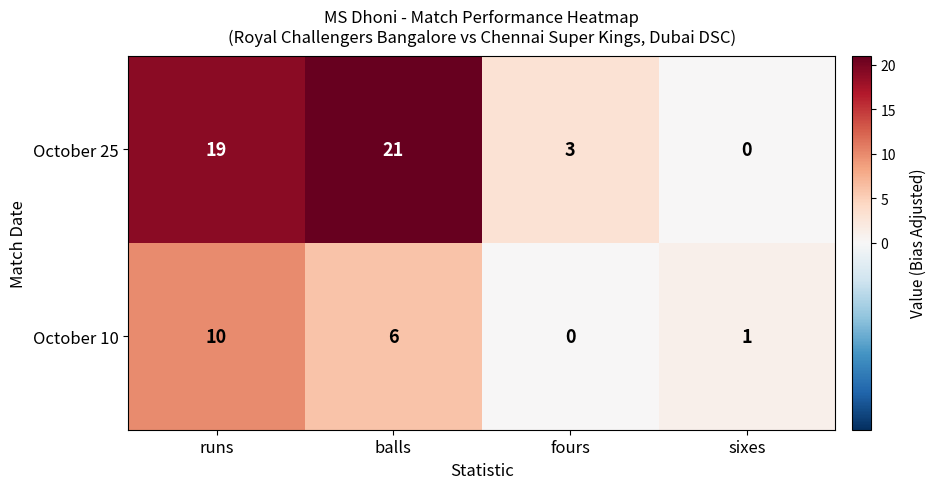

Reading left to right, extract all data points from this chart.

October 25: runs=19	balls=21	fours=3	sixes=0
October 10: runs=10	balls=6	fours=0	sixes=1